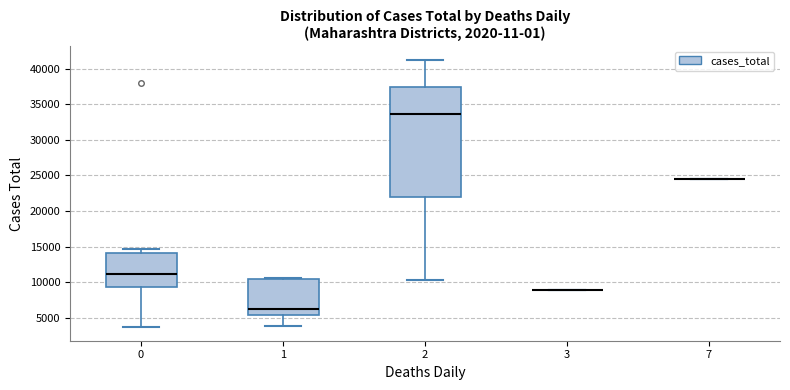

Reading left to right, transcribe this box plot: for each box, give where its median line is, the range the box spans, and where its two whiskers end, as read against the y-axis. The values are not printed on the chart, so give them approximately, as read against the axis.

0: median 11000, box 9500 to 14000, whiskers 3500 to 14500
1: median 6500, box 5500 to 10500, whiskers 4000 to 10500
2: median 33500, box 22000 to 37500, whiskers 10500 to 41500
3: box collapsed to a line at 9000, whiskers 9000 to 9000
7: box collapsed to a line at 24500, whiskers 24500 to 24500